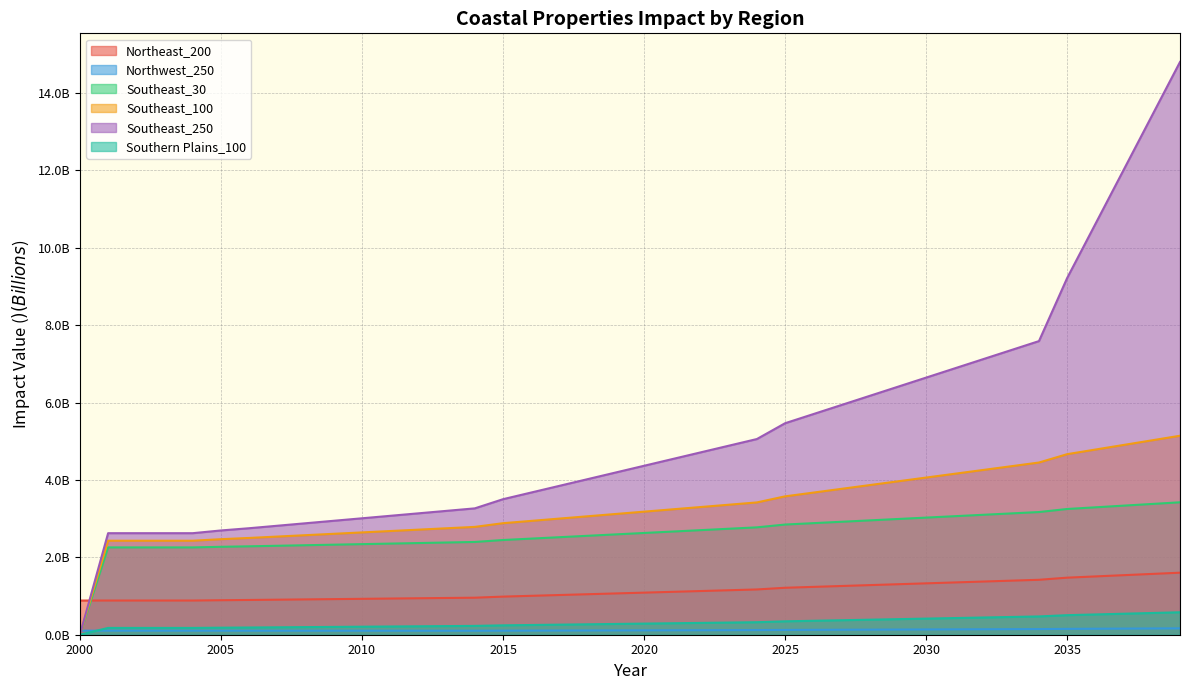

Reading left to right, transcribe all the data shown in this chart.

Northeast_200: 0.9	0.9	0.9	0.9	0.9	0.9	0.9	0.9	0.9	0.9	0.9	0.9	0.9	0.9	1.0	1.0	1.0	1.0	1.0	1.1	1.1	1.1	1.1	1.1	1.2	1.2	1.2	1.3	1.3	1.3	1.3	1.4	1.4	1.4	1.4	1.5	1.5	1.5	1.6	1.6
Northwest_250: 0.1	0.1	0.1	0.1	0.1	0.1	0.1	0.1	0.1	0.1	0.1	0.1	0.1	0.1	0.1	0.1	0.1	0.1	0.1	0.1	0.1	0.1	0.1	0.1	0.1	0.1	0.1	0.1	0.1	0.1	0.1	0.1	0.1	0.1	0.1	0.2	0.2	0.2	0.2	0.2
Southeast_30: 0.0	2.3	2.3	2.3	2.3	2.3	2.3	2.3	2.3	2.3	2.3	2.4	2.4	2.4	2.4	2.4	2.5	2.5	2.6	2.6	2.6	2.7	2.7	2.7	2.8	2.8	2.9	2.9	3.0	3.0	3.0	3.1	3.1	3.1	3.2	3.2	3.3	3.3	3.4	3.4
Southeast_100: 0.0	2.4	2.4	2.4	2.4	2.5	2.5	2.5	2.6	2.6	2.6	2.7	2.7	2.8	2.8	2.9	2.9	3.0	3.1	3.1	3.2	3.2	3.3	3.4	3.4	3.6	3.7	3.8	3.9	4.0	4.1	4.2	4.3	4.4	4.4	4.7	4.8	4.9	5.0	5.1
Southeast_250: 0.0	2.6	2.6	2.6	2.6	2.7	2.8	2.8	2.9	2.9	3.0	3.1	3.1	3.2	3.3	3.5	3.7	3.8	4.0	4.2	4.4	4.5	4.7	4.9	5.1	5.5	5.7	5.9	6.2	6.4	6.6	6.9	7.1	7.4	7.6	9.2	10.6	12.0	13.4	14.8
Southern Plains_100: 0.0	0.2	0.2	0.2	0.2	0.2	0.2	0.2	0.2	0.2	0.2	0.2	0.2	0.2	0.2	0.2	0.3	0.3	0.3	0.3	0.3	0.3	0.3	0.3	0.3	0.3	0.4	0.4	0.4	0.4	0.4	0.4	0.4	0.5	0.5	0.5	0.5	0.5	0.6	0.6